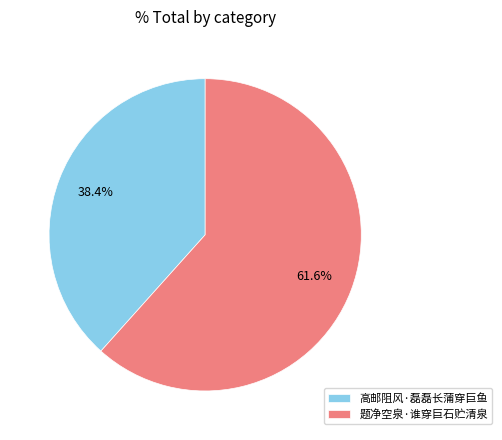

Between 高邮阻风·磊磊长蒲穿巨鱼 and 题净空泉·谁穿巨石贮清泉, which is larger?

题净空泉·谁穿巨石贮清泉